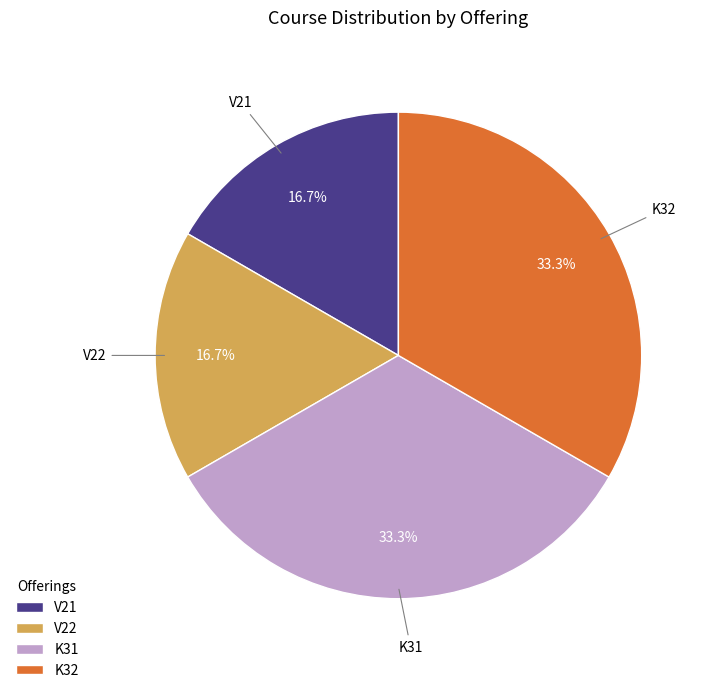

What portion of the pie excludes V21?

83.3%